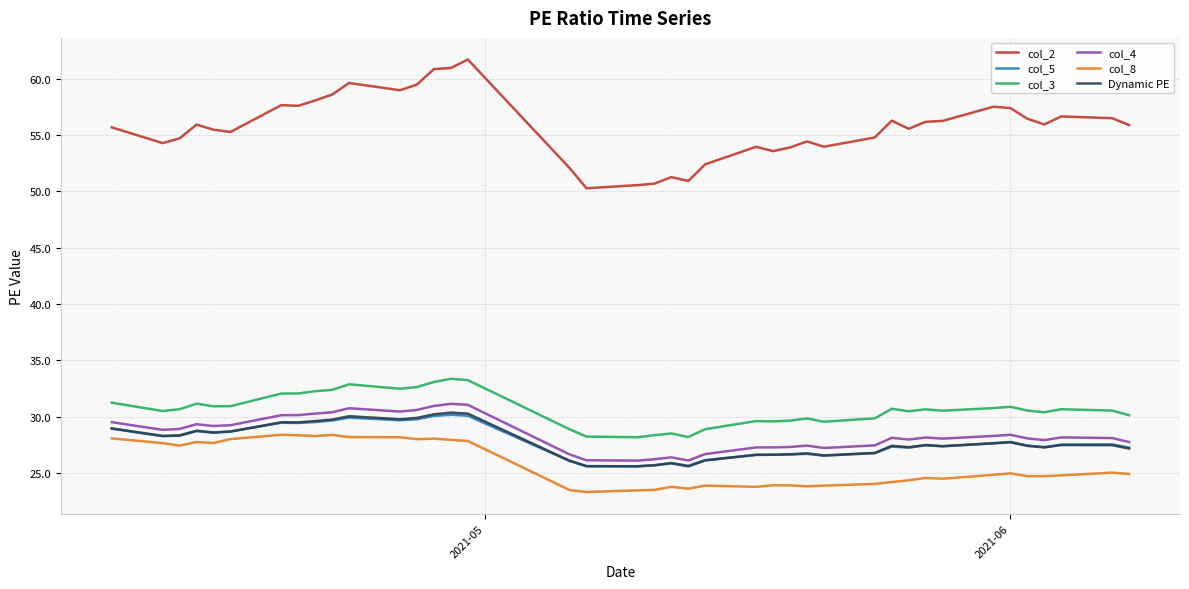

True or false: Dynamic PE and col_8 cross at least once.

False